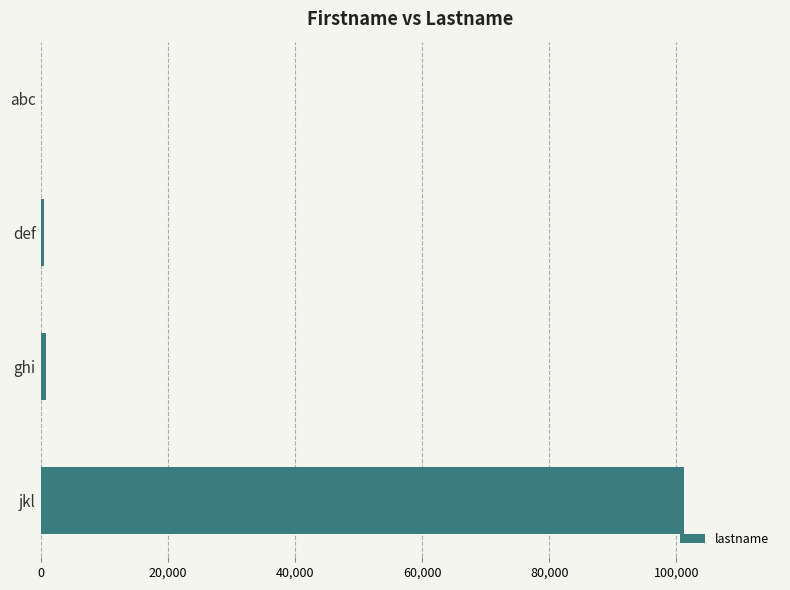

What is the sum of all values?

102480